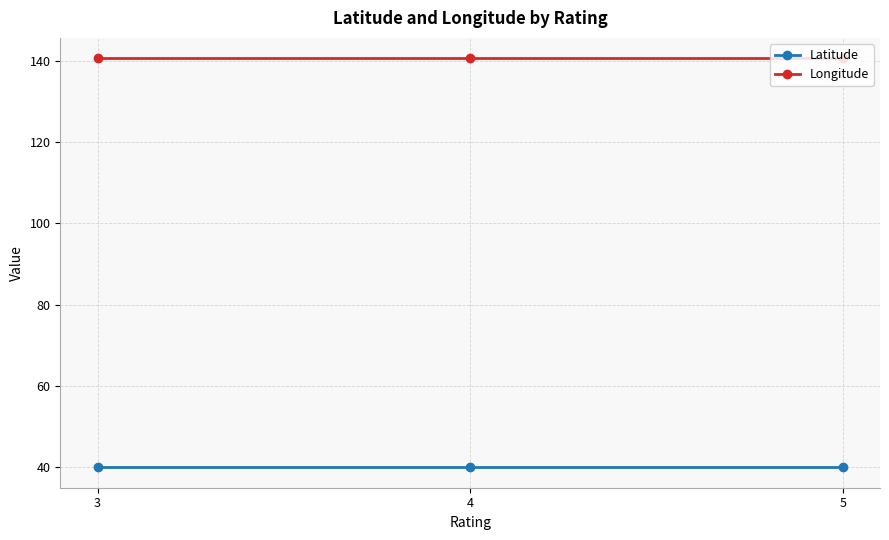

Reading left to right, list all the values displayed in this chart.

Latitude: 39.9	39.9	39.9
Longitude: 140.6	140.6	140.6